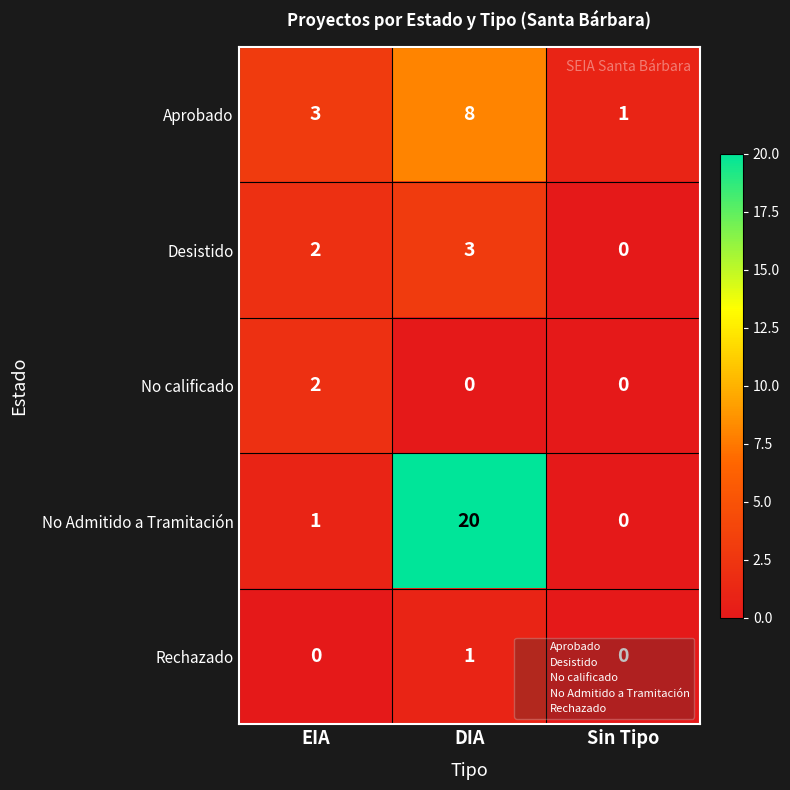

Which category has the lowest value in the Desistido series?

Sin Tipo